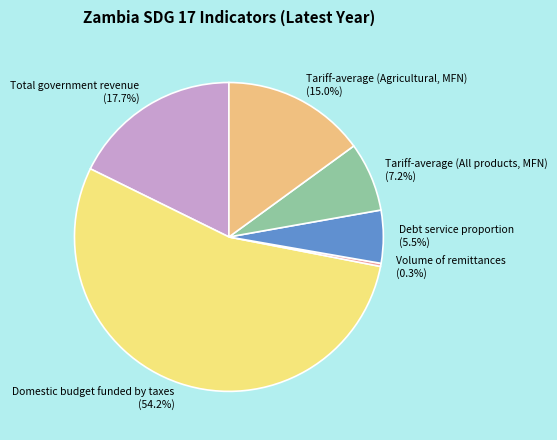

Do Debt service proportion and Tariff-average (All products, MFN) together represent more than half of the pie?

No